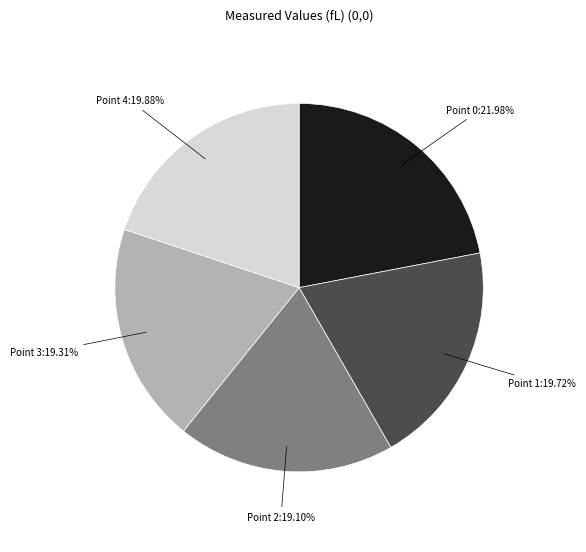

Is there any slice that represents more than half of the pie?

No